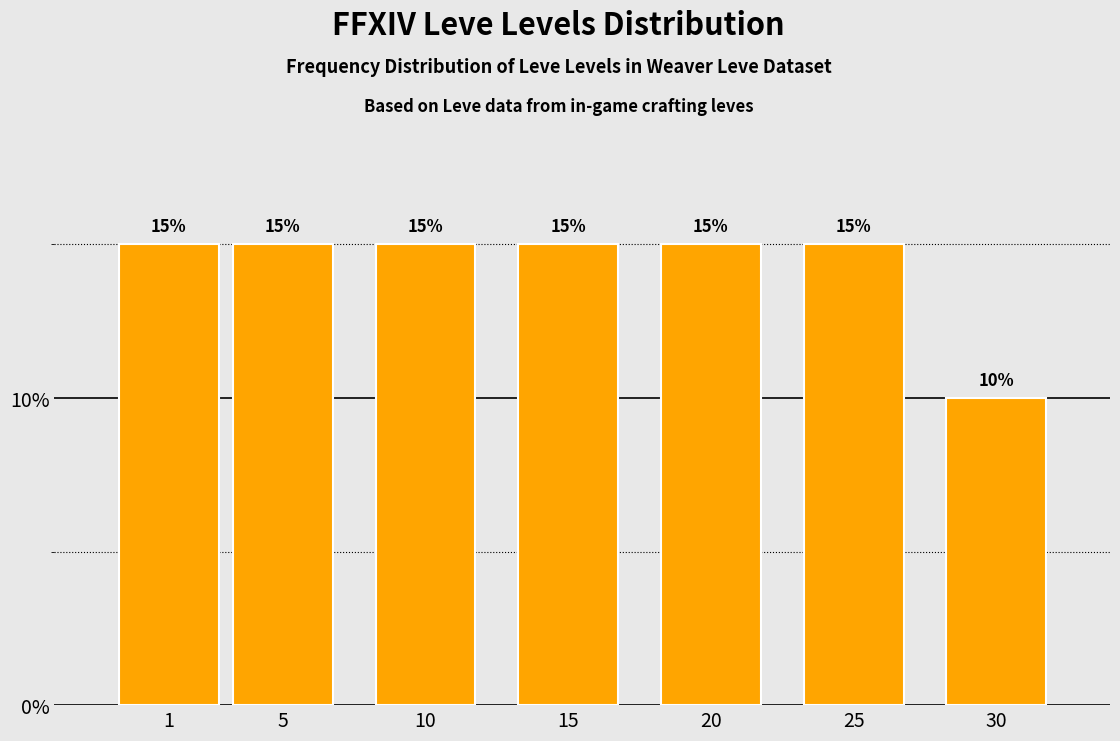

Reading left to right, transcribe all the data shown in this chart.

1=15	5=15	10=15	15=15	20=15	25=15	30=10